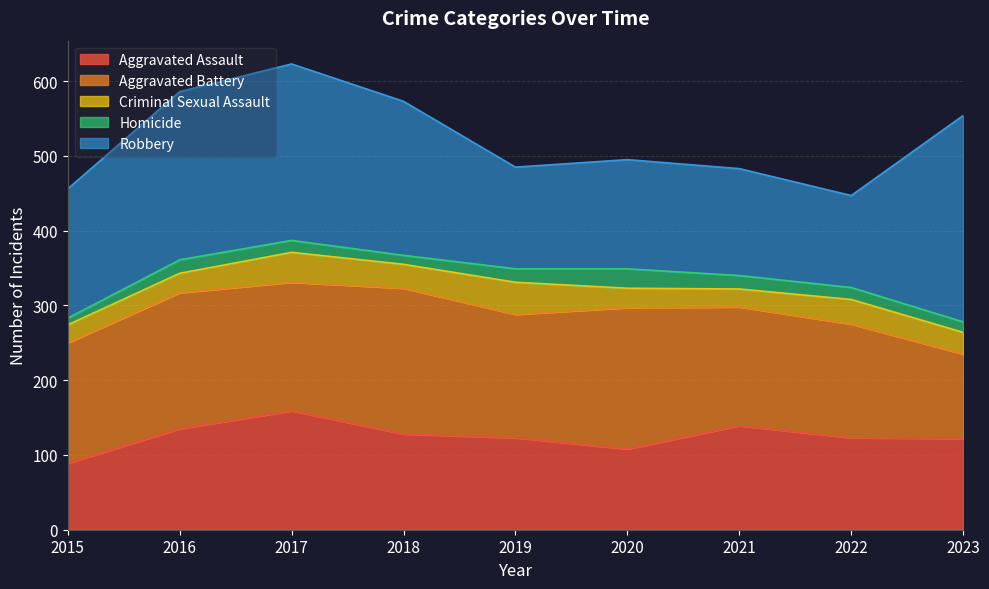

What is the value of the Homicide point at the 9th from the left?

14